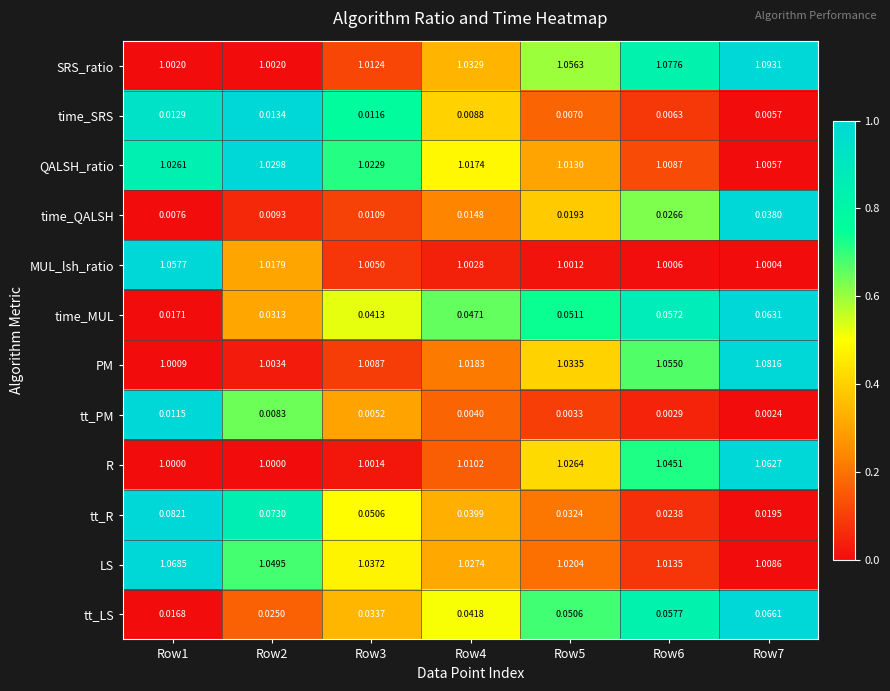

What is the total value across all series at Row3?

6.2